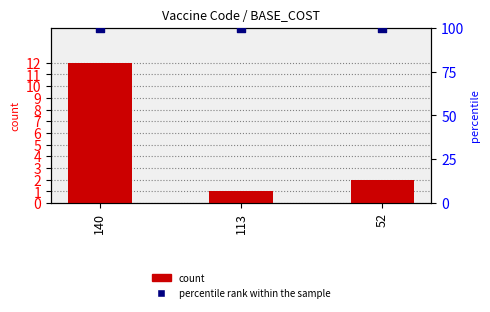

Which series has the widest spread of Y values?

count